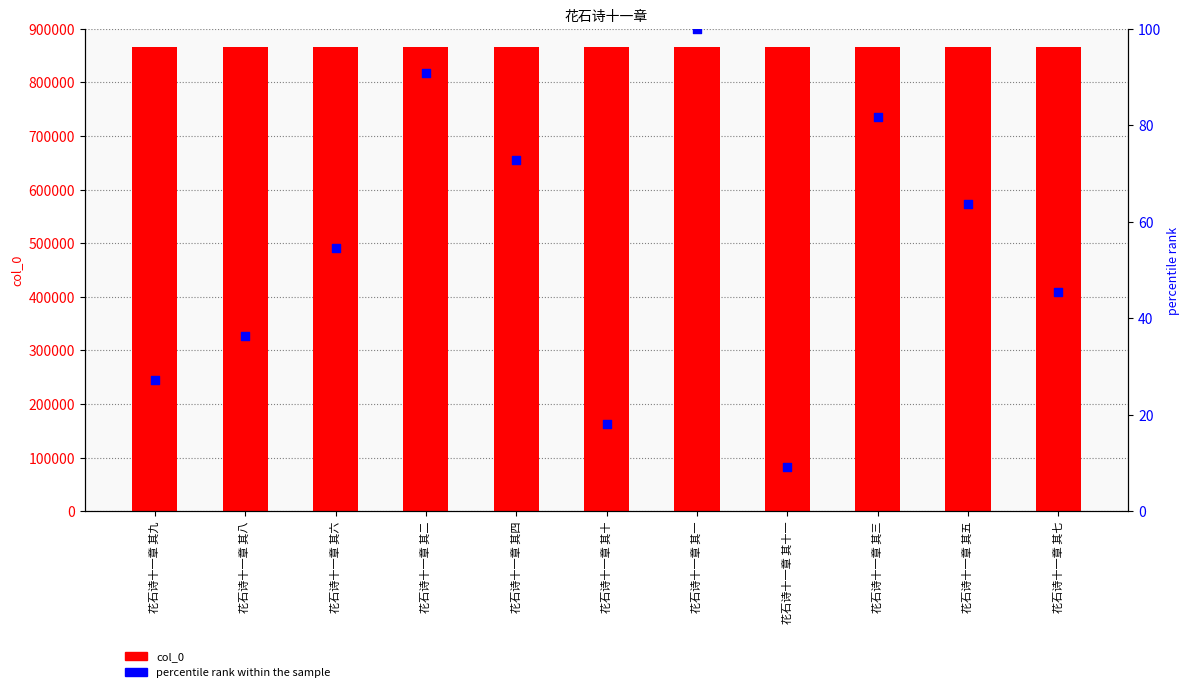

At which category is the sum across all series the highest?

花石诗十一章 其一